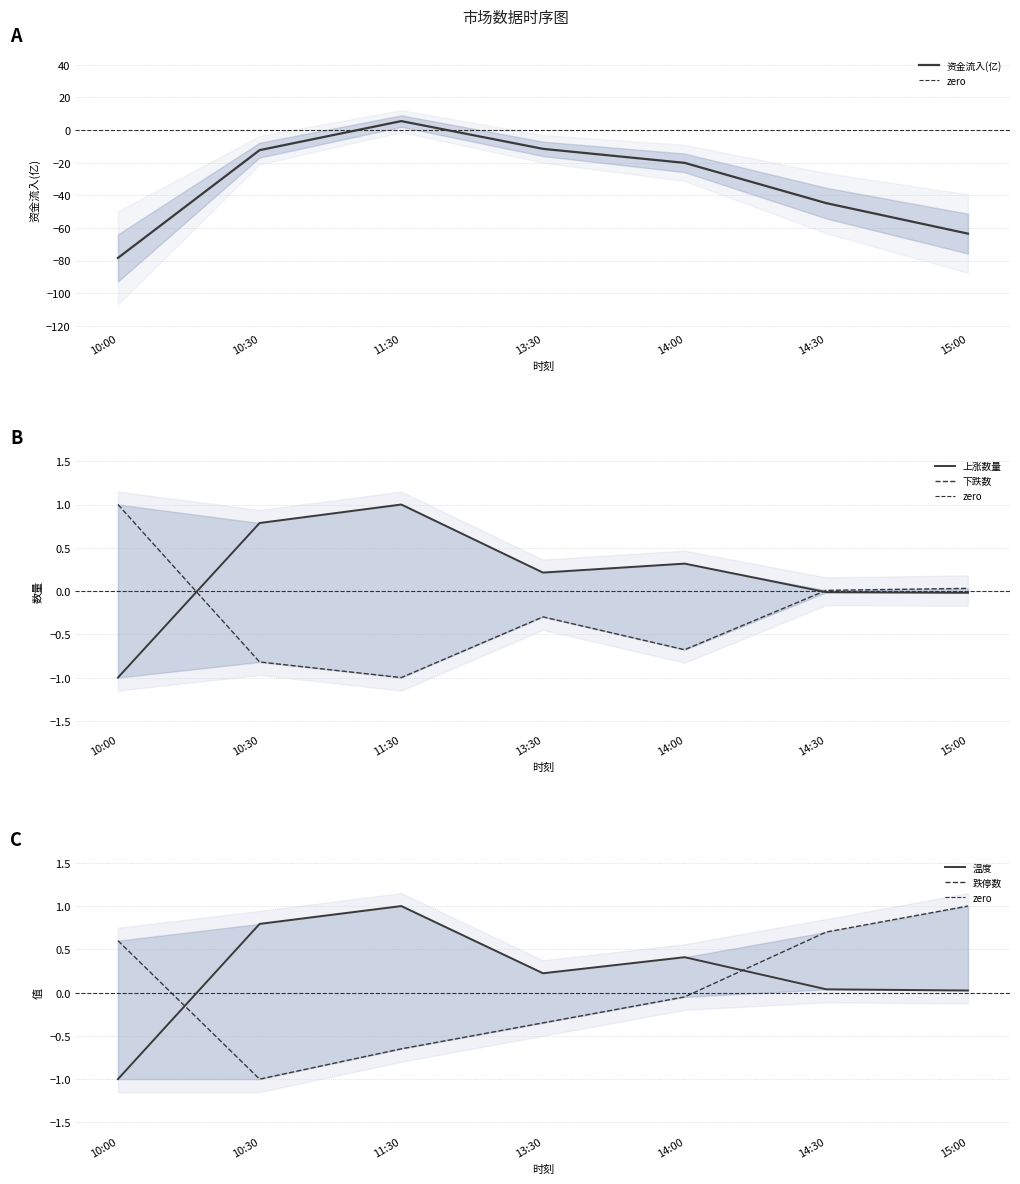

In 跌停数, how many points are lower than both neighbors (excluding endpoints)?

1